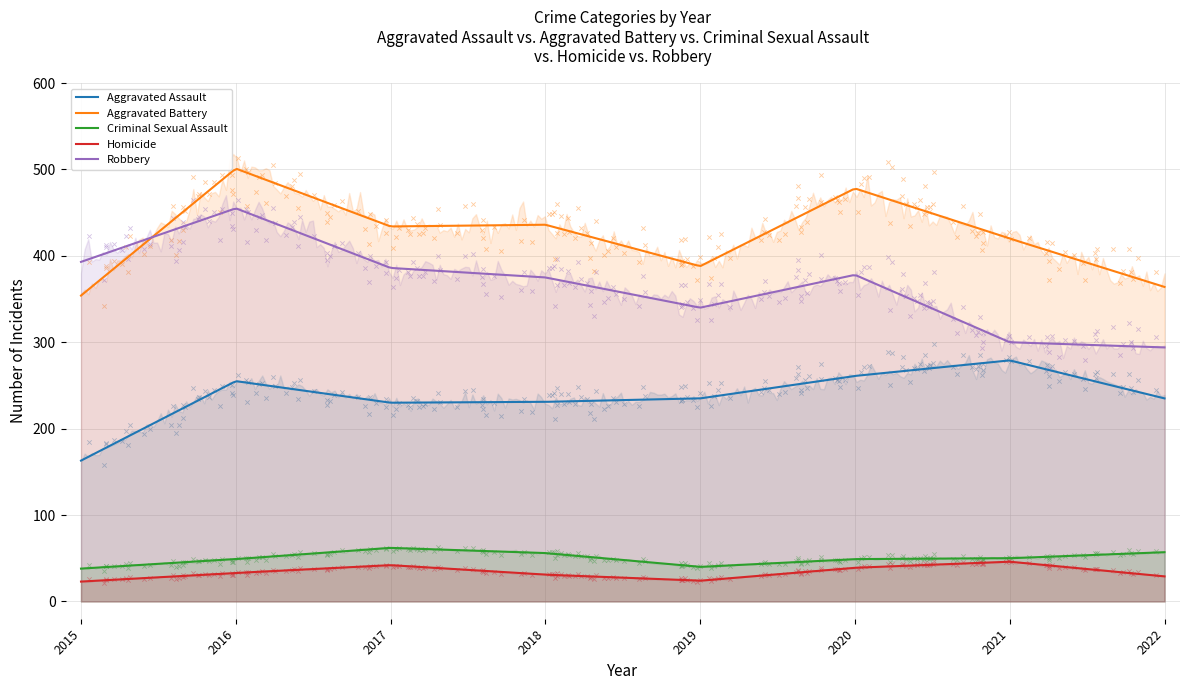

What are all the series names shown in the legend?

Aggravated Assault, Aggravated Battery, Criminal Sexual Assault, Homicide, Robbery